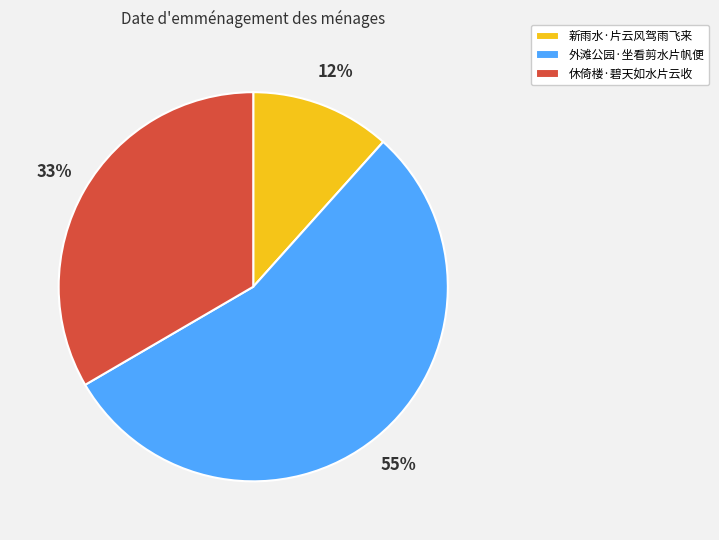

Count the number of slices in the pie.

3